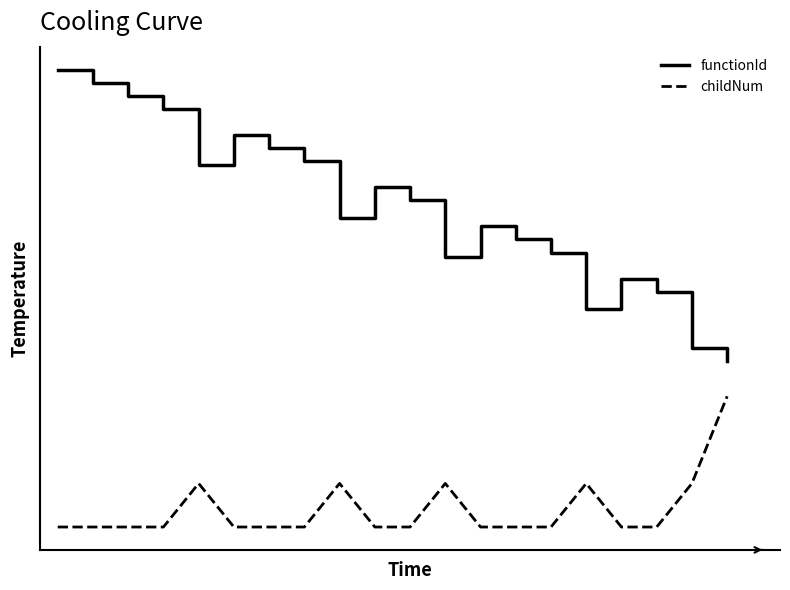

Does the chart have visible grid lines?

No